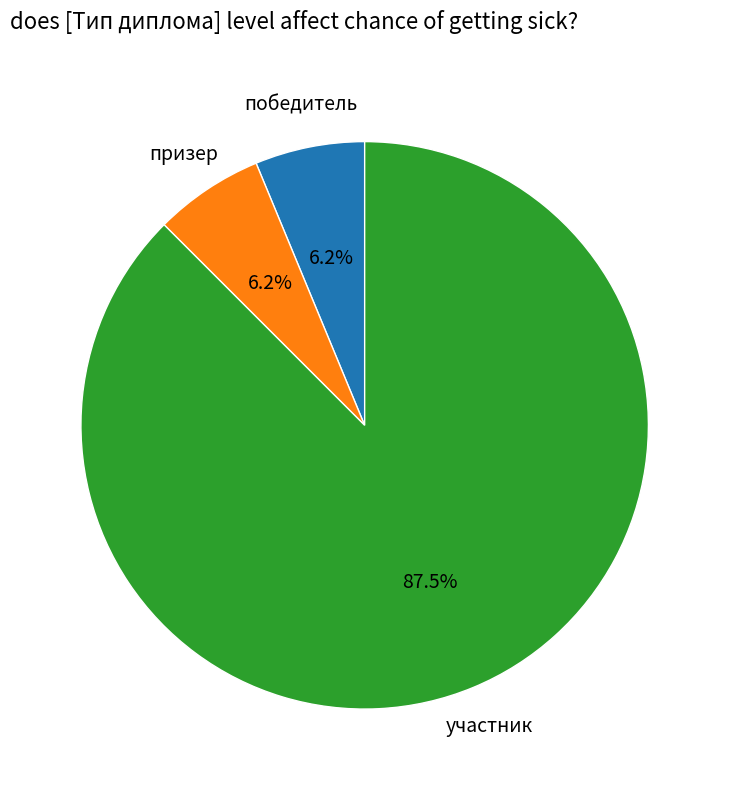

To the nearest percent, what is the combined percentage of призер and участник?

94%